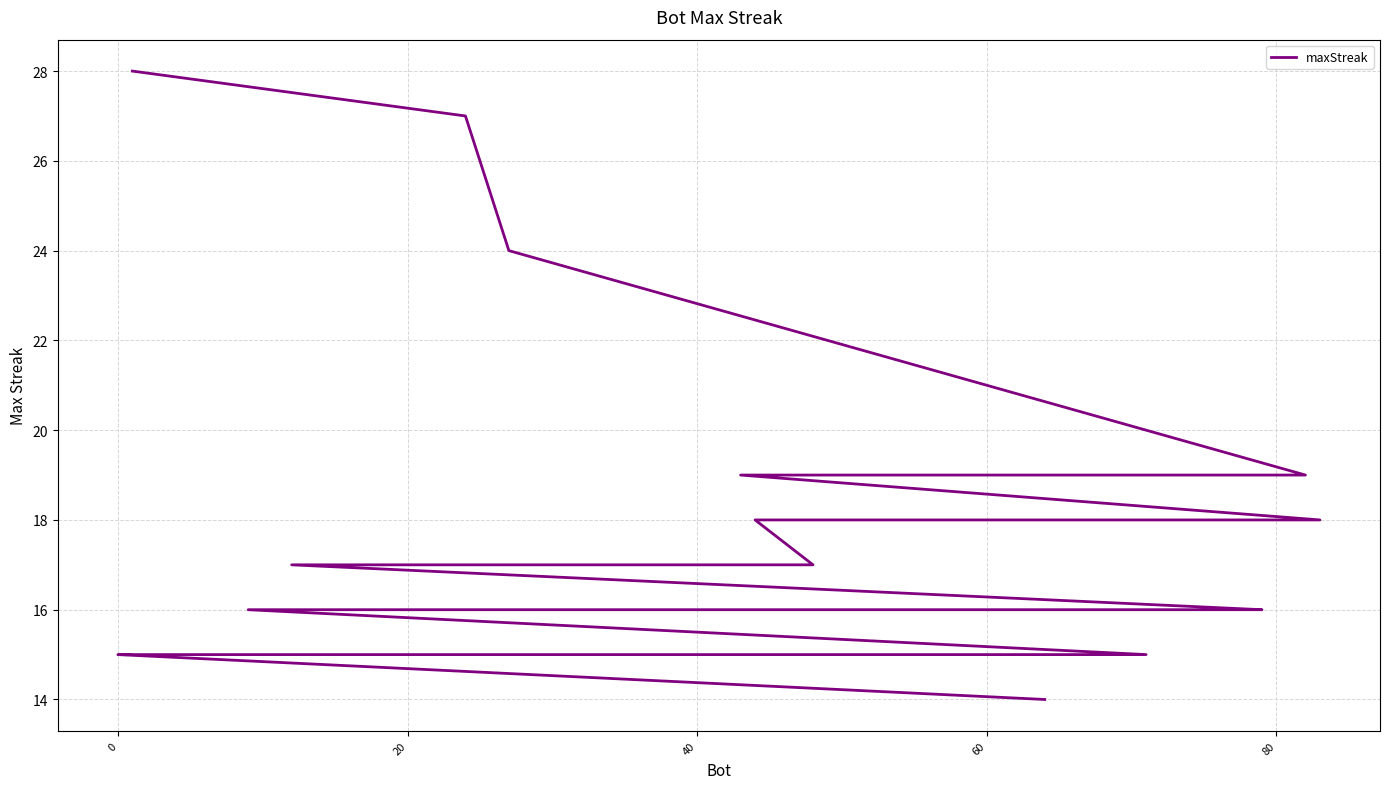

What is the minimum value shown in the chart?

14